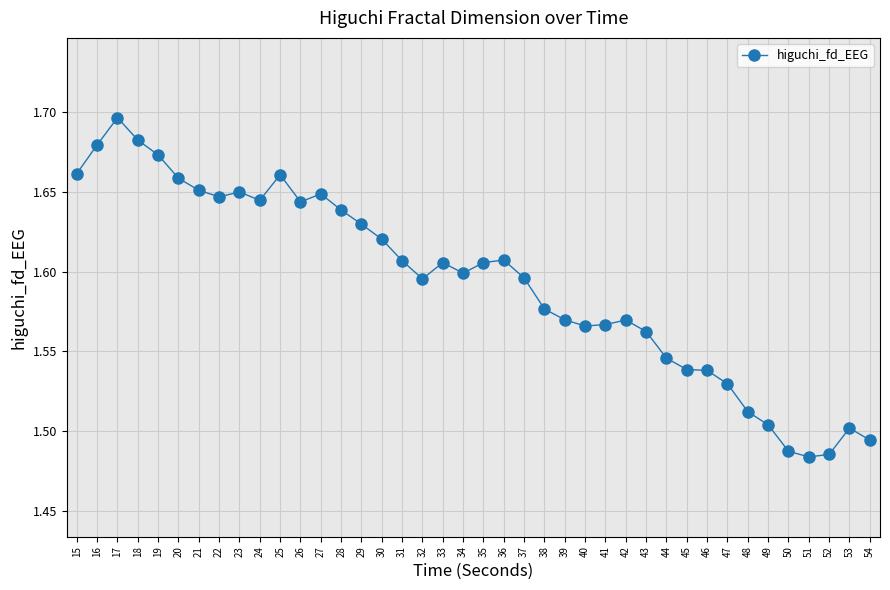

True or false: there are more than 1 points higher than both neighbors.

True